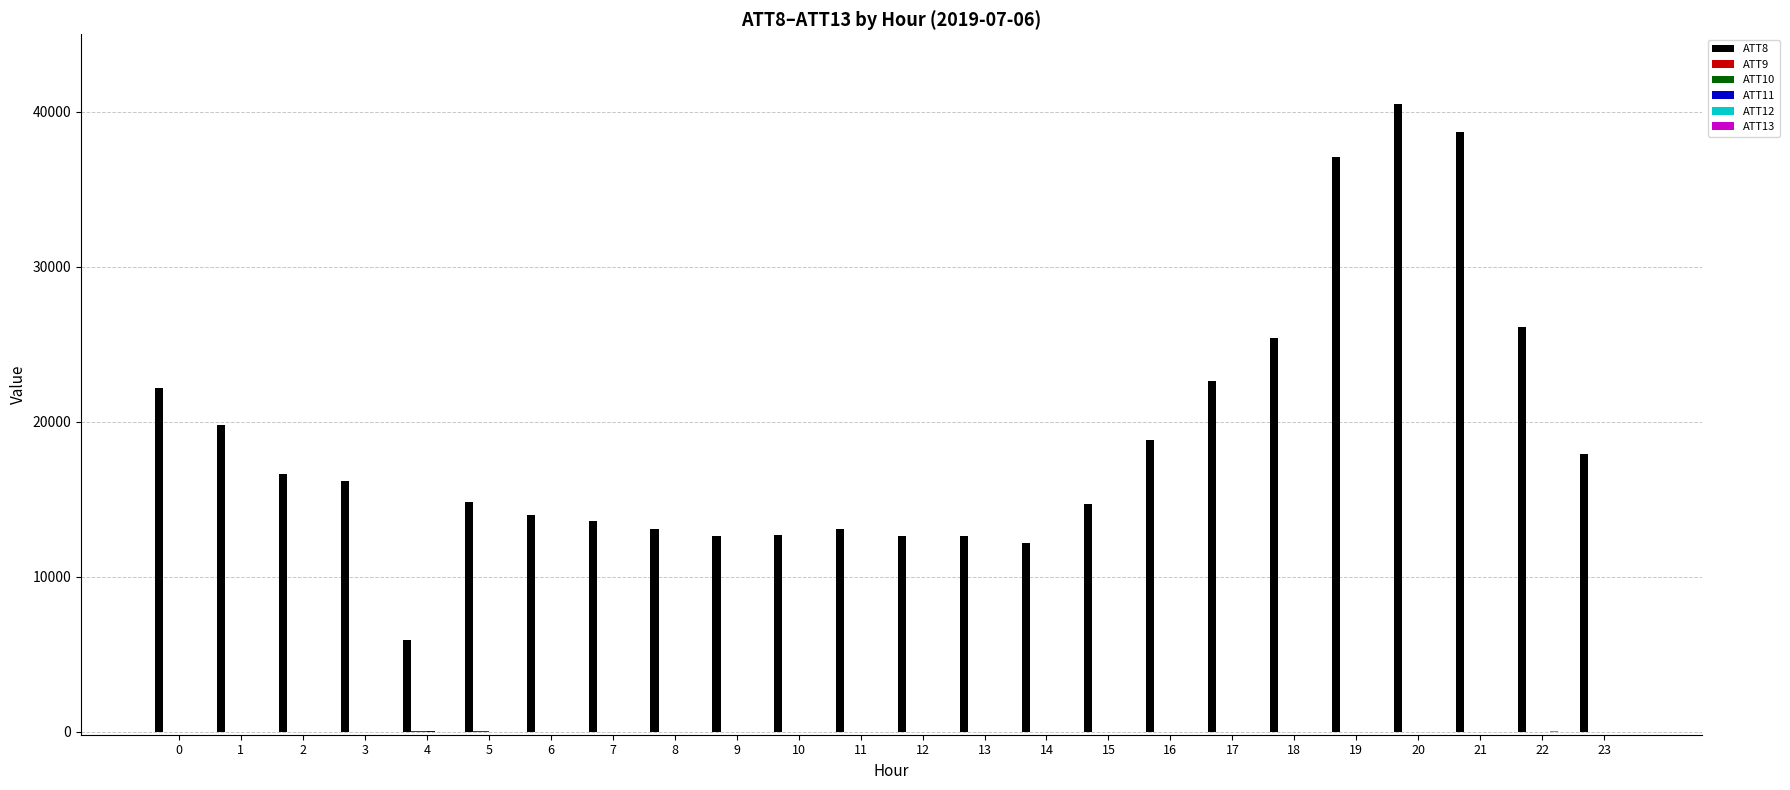

What is the greatest value displayed?

40500.0